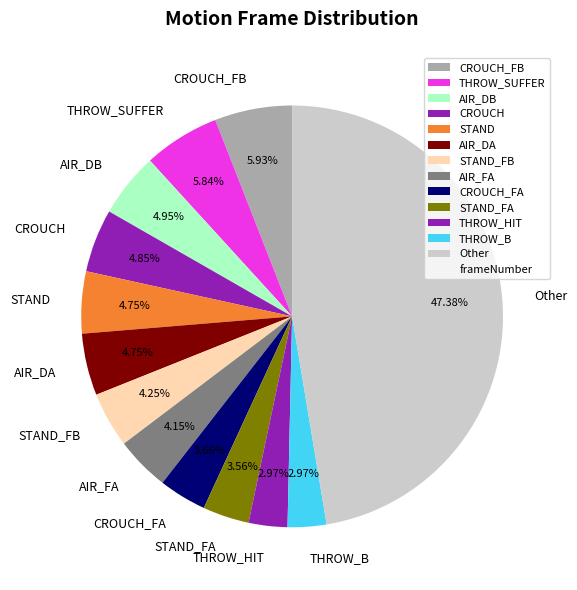

Count the number of slices in the pie.

13